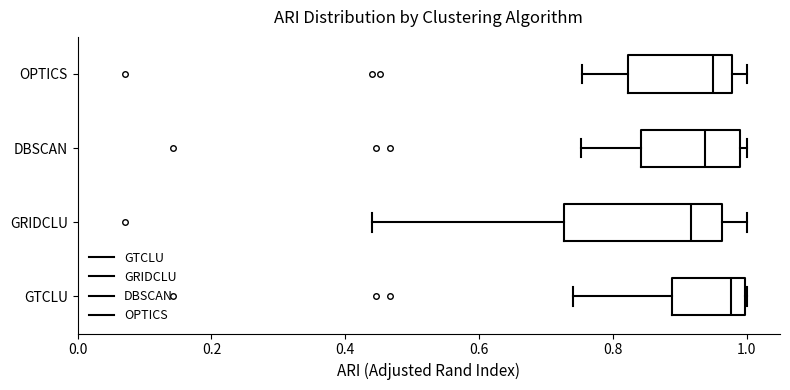

Which box has the furthest to the left median line?

GRIDCLU